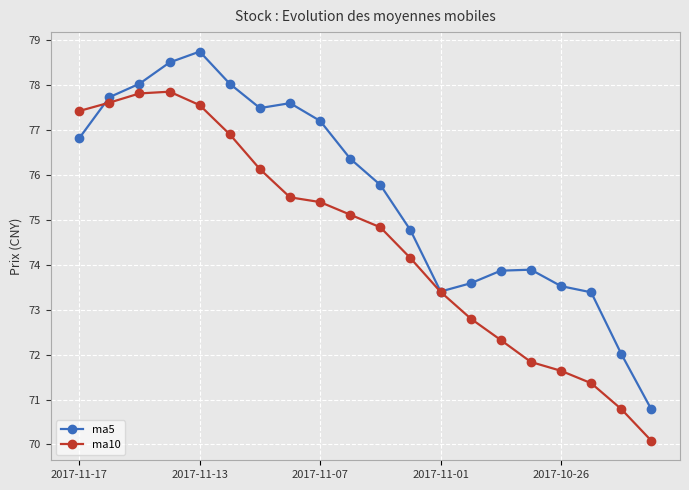

List the series in order of their overall mean, highest first.

ma5, ma10